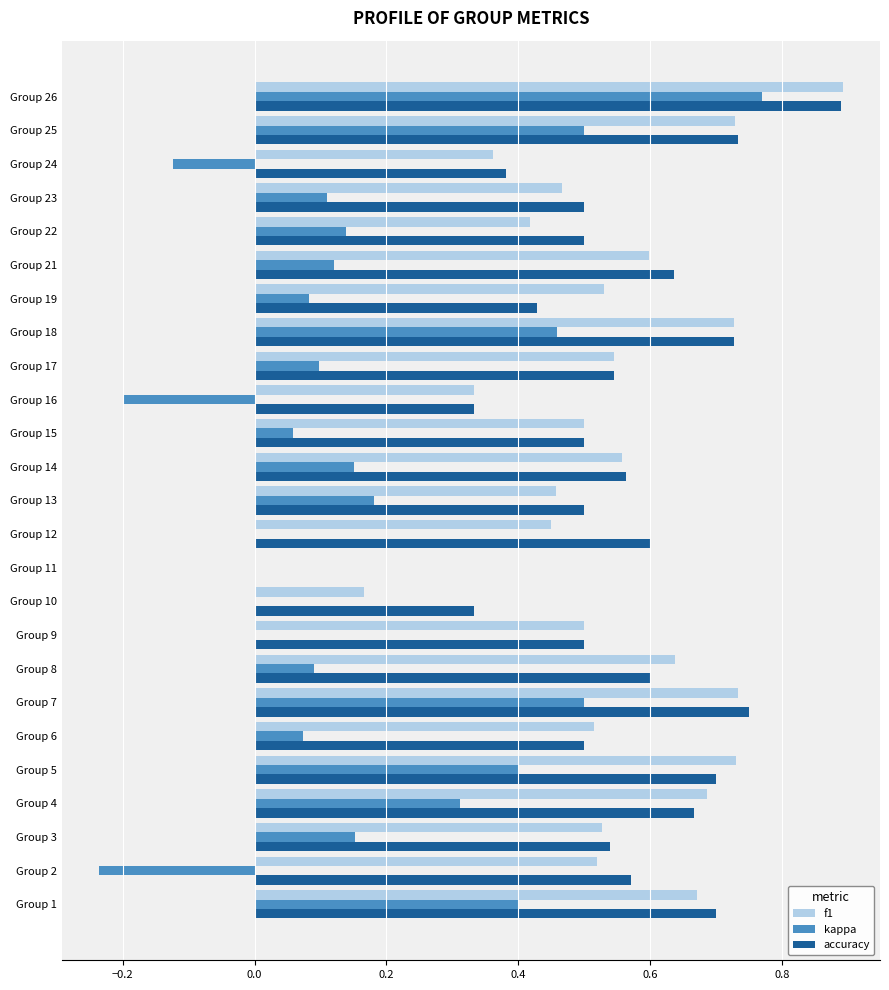

At which category does the chart reach its peak across all series?

Group 26